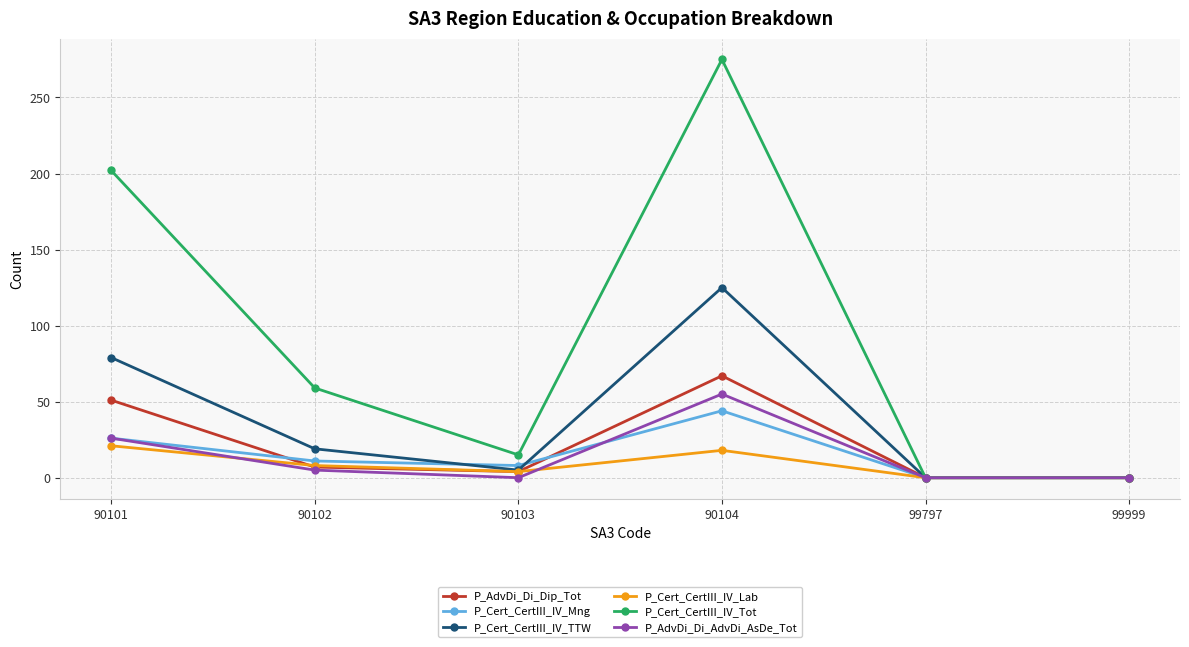

Reading right to left, list all the values displayed in this chart.

P_AdvDi_Di_Dip_Tot: 0	0	67	4	7	51
P_Cert_CertIII_IV_Mng: 0	0	44	8	11	26
P_Cert_CertIII_IV_TTW: 0	0	125	5	19	79
P_Cert_CertIII_IV_Lab: 0	0	18	4	8	21
P_Cert_CertIII_IV_Tot: 0	0	275	15	59	202
P_AdvDi_Di_AdvDi_AsDe_Tot: 0	0	55	0	5	26